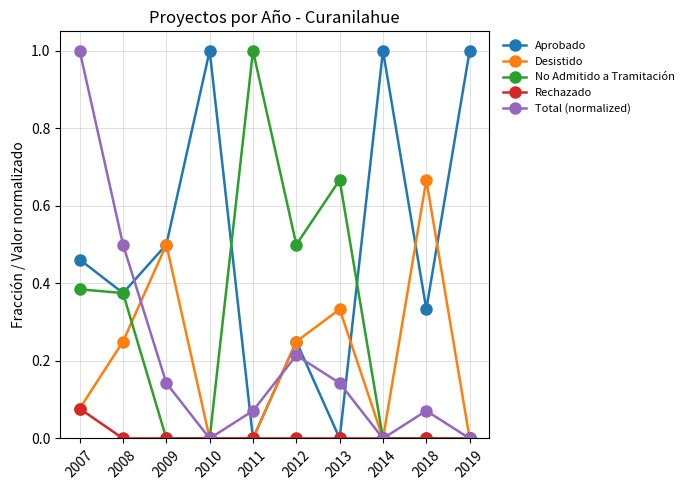

At which category does Aprobado reach its first local peak?

2010